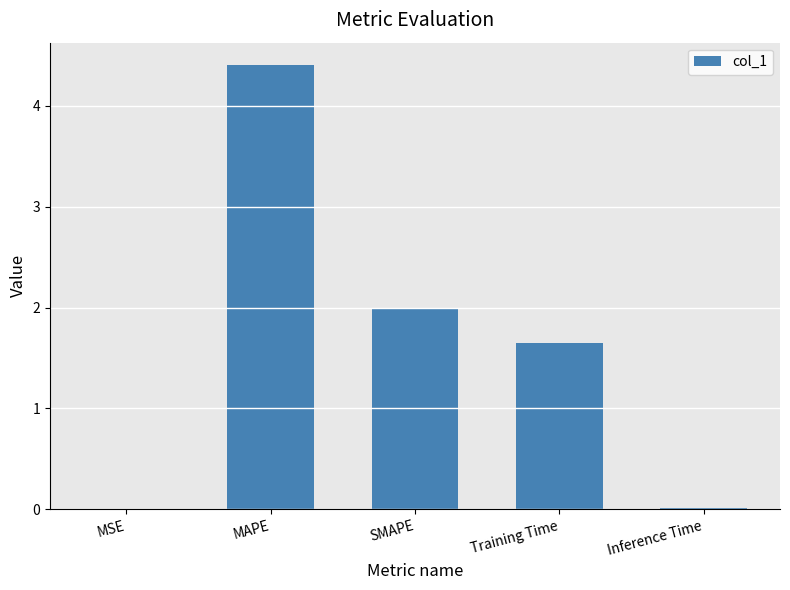

What is the sum of all values?

8.1